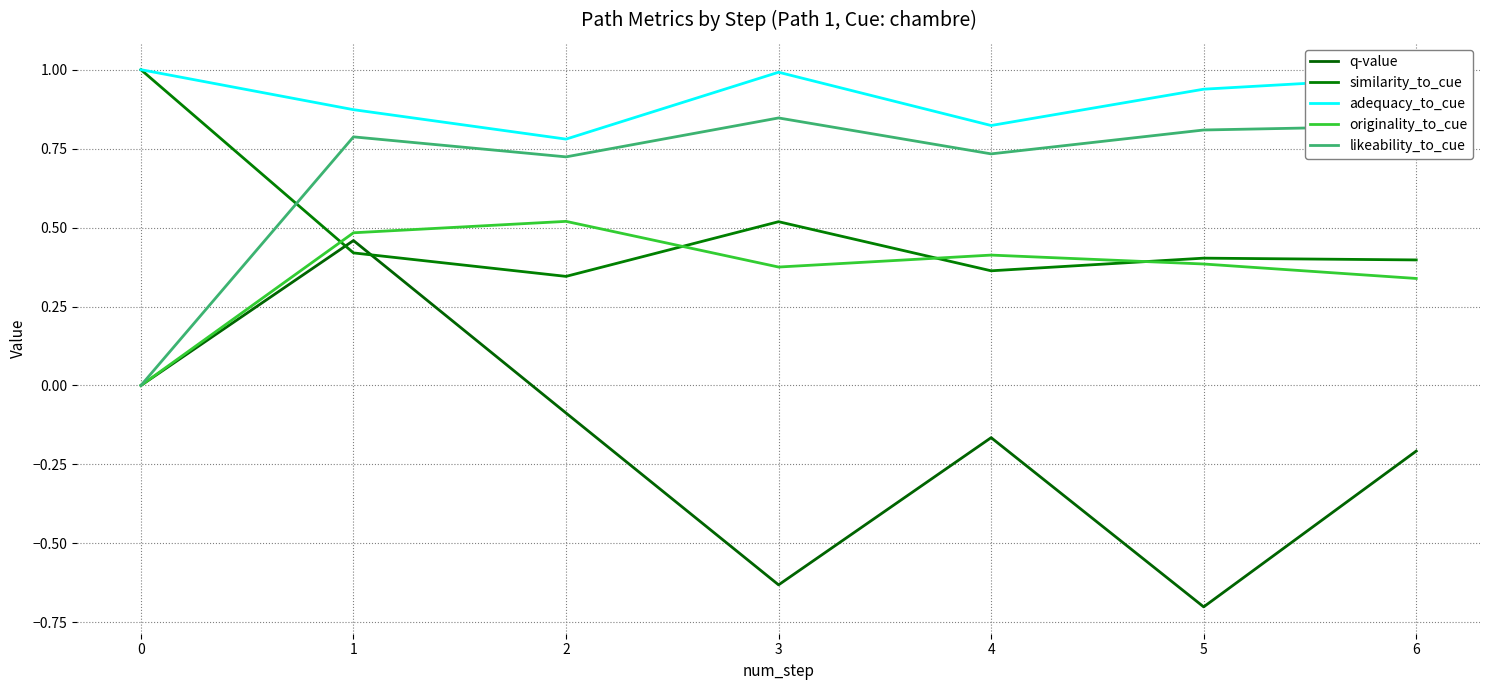

The value of q-value at 4 is -0.3. True or false?

False